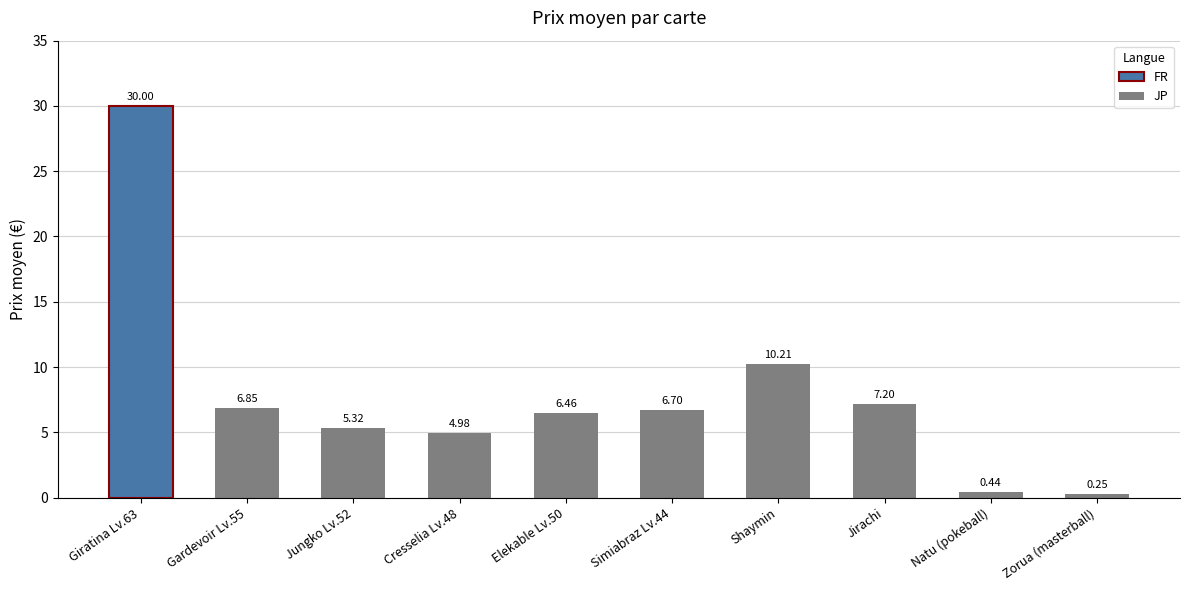

What is the difference between the second highest and second lowest values?

9.8